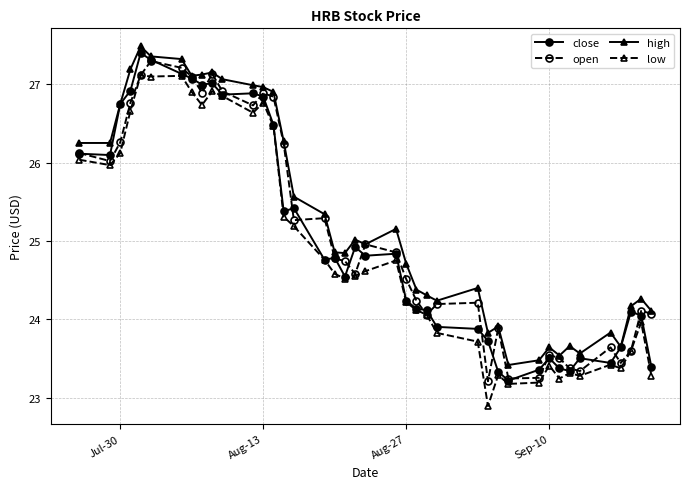

True or false: high and low intersect in this chart.

False